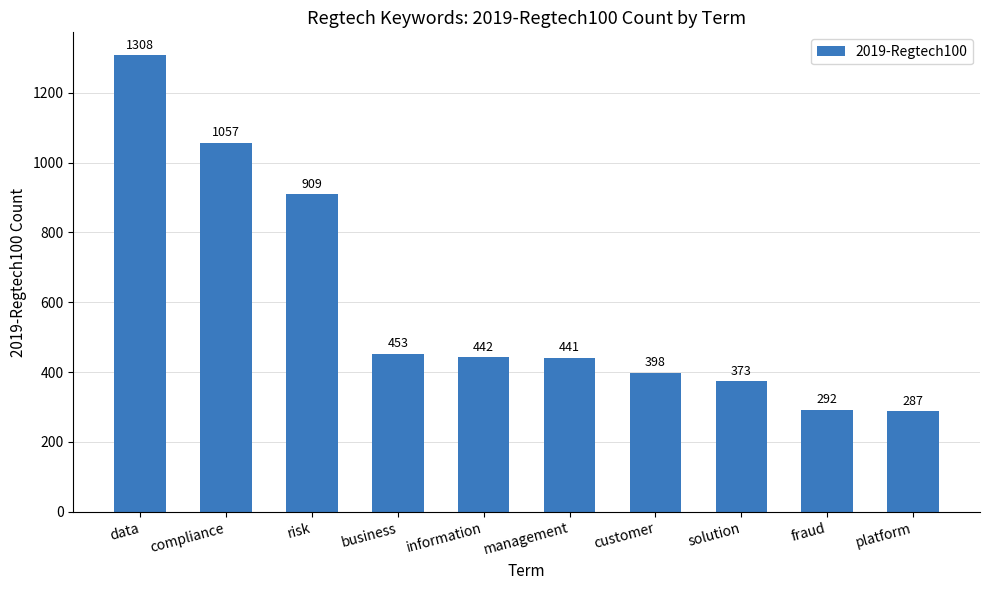

What is the label of the 6th bar from the left?

management